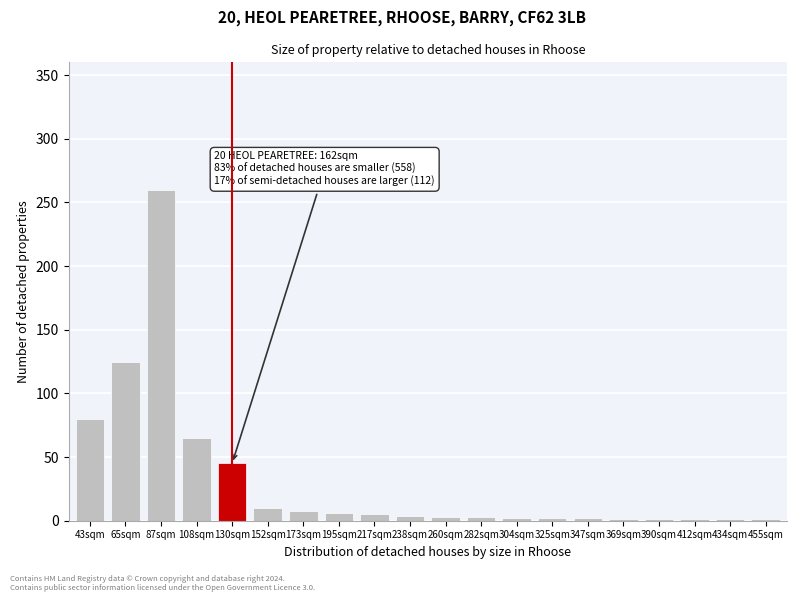

Which has a higher value, 43sqm or 65sqm?

65sqm